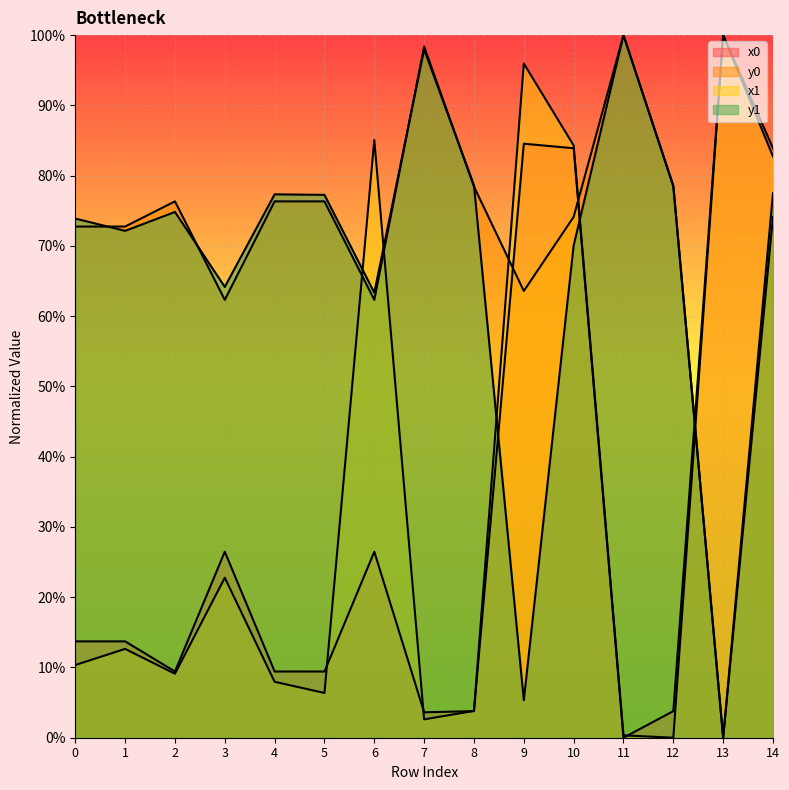

Which category has the highest value across all series?

13